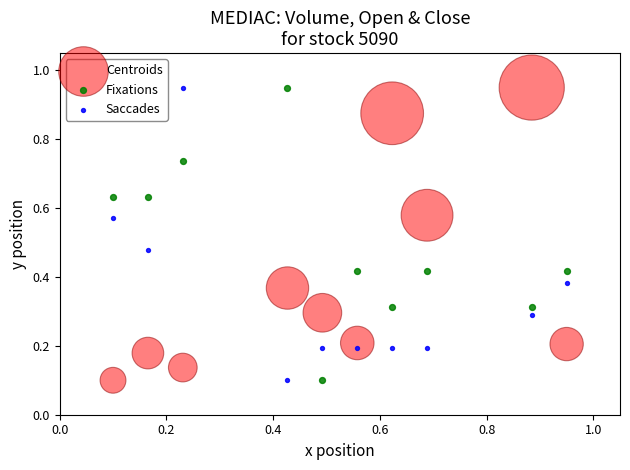

What is the X range (max minus min) for the scatter plot?

0.8